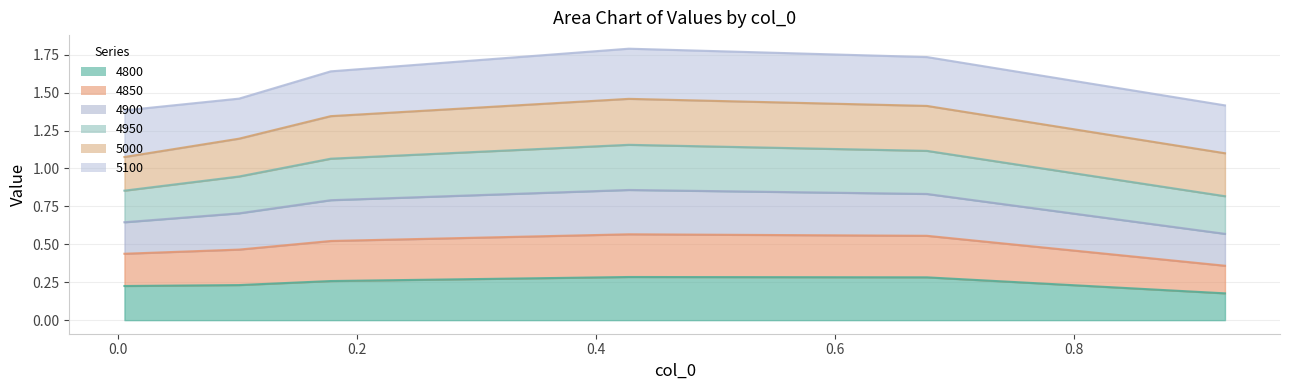

How many 4850 values are between 0 and 1?

6